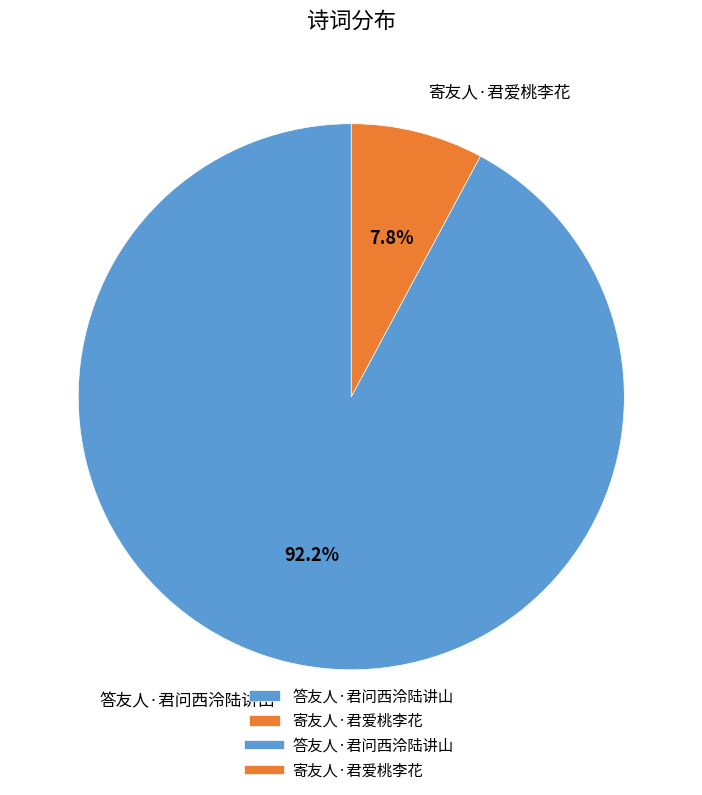

Which has a higher value, 寄友人·君爱桃李花 or 答友人·君问西泠陆讲山?

答友人·君问西泠陆讲山